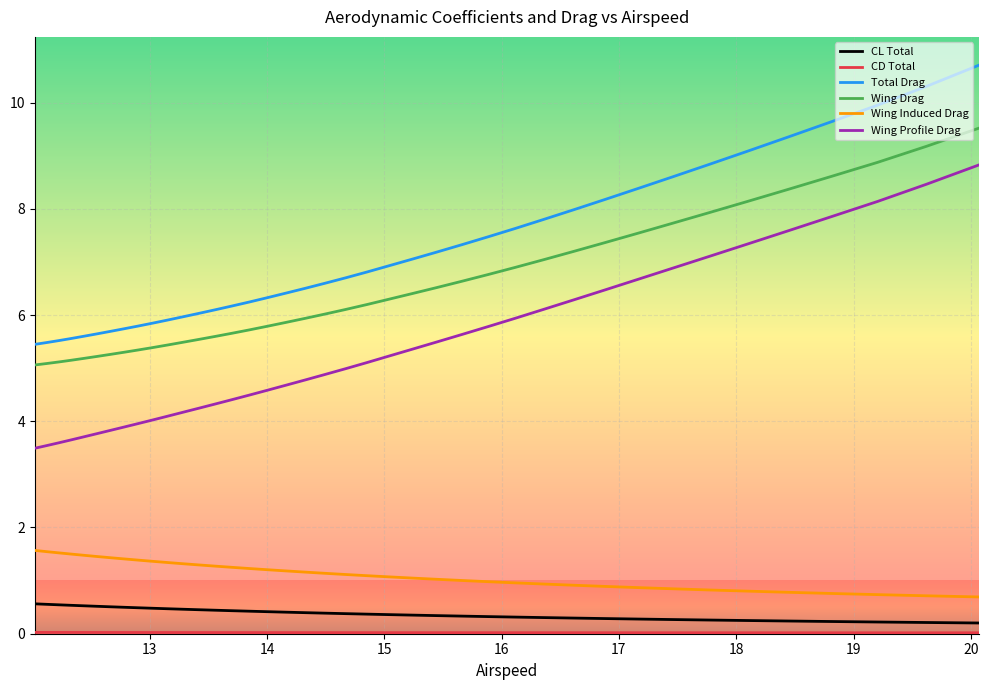

What is the label of the 4th point from the left?

15